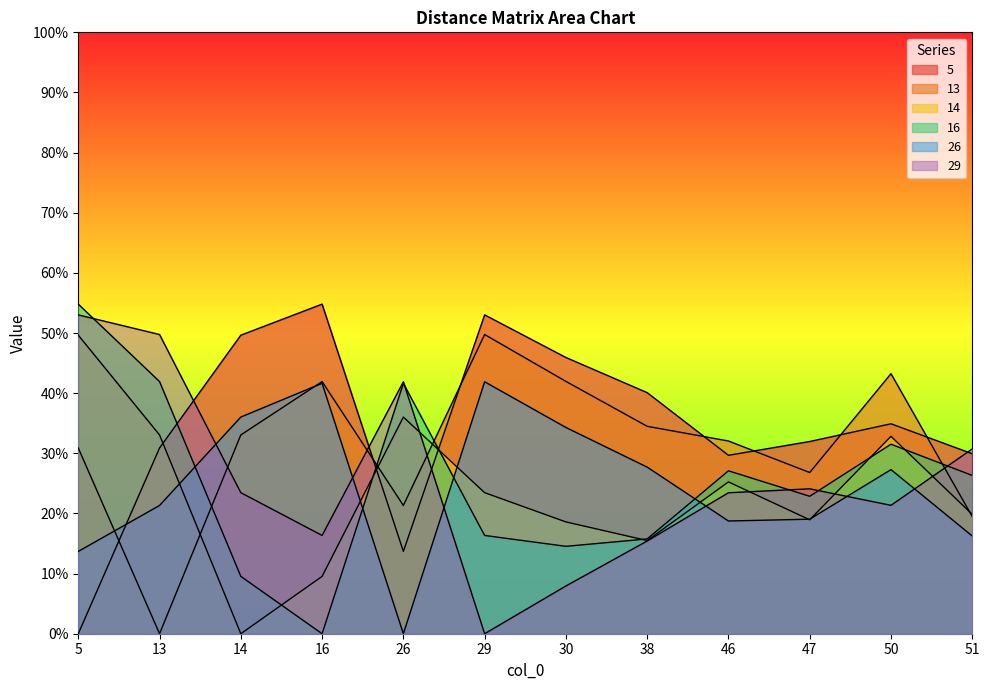

At which category does the chart reach its peak across all series?

16